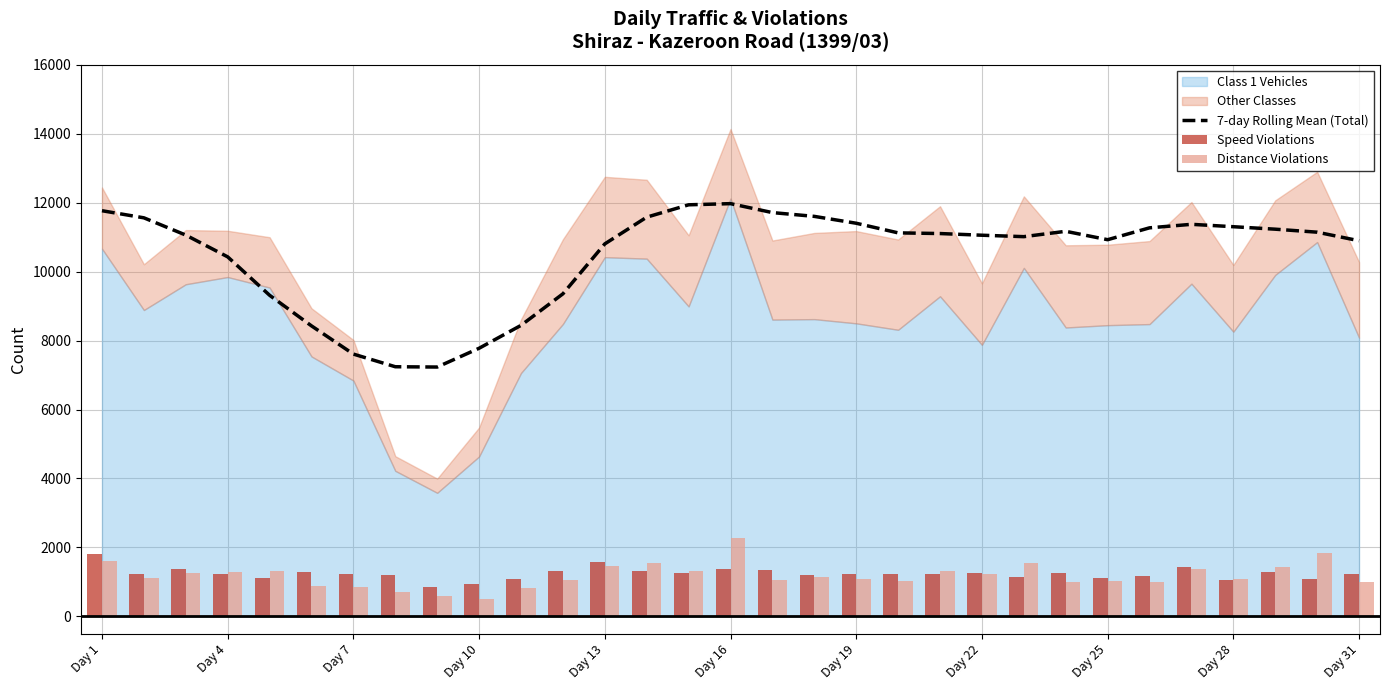

The value of 7-day Rolling Mean (Total) at Day 25 is 17156.9. True or false?

False